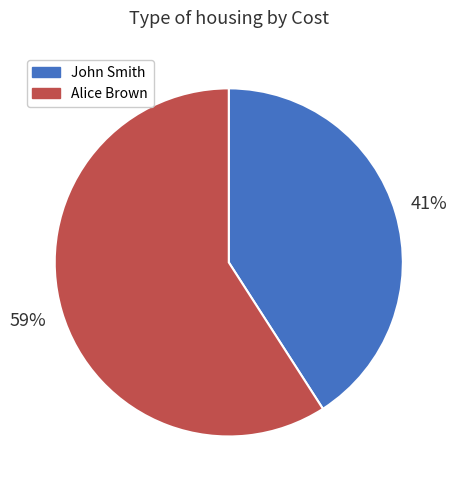

How many slices are in this pie chart?

2